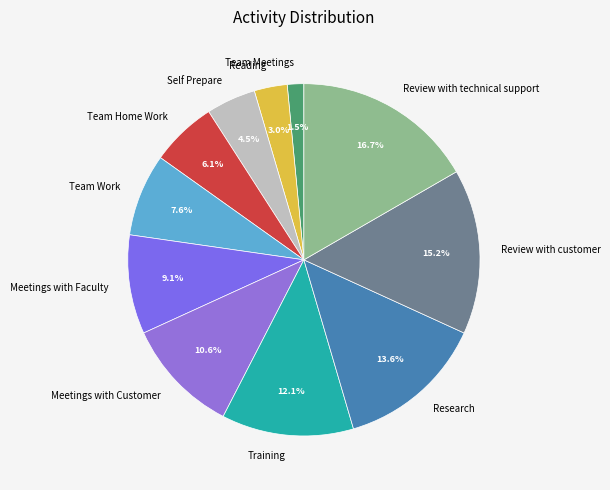

Do Reading and Meetings with Faculty together represent more than half of the pie?

No